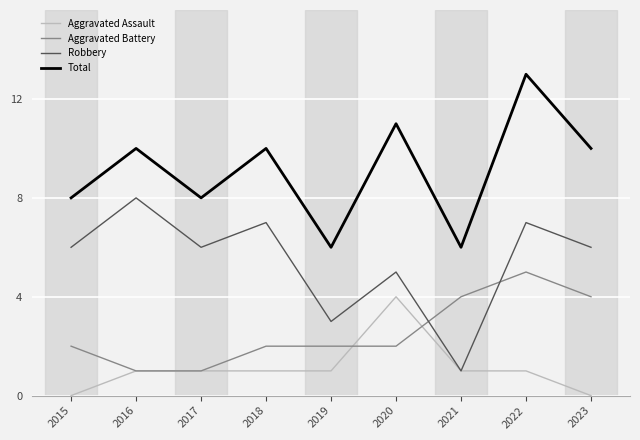

What is the spread (max minus min) of values at 2019?

5